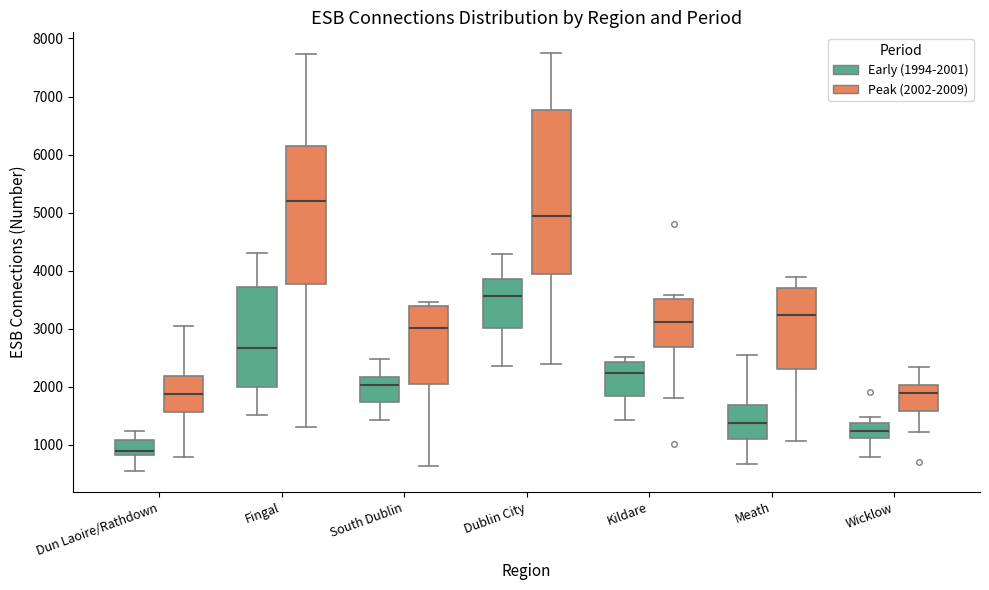

Comparing the boxes themselves (not the whiskers), which one is the tallest?

Dublin City (Peak (2002-2009))